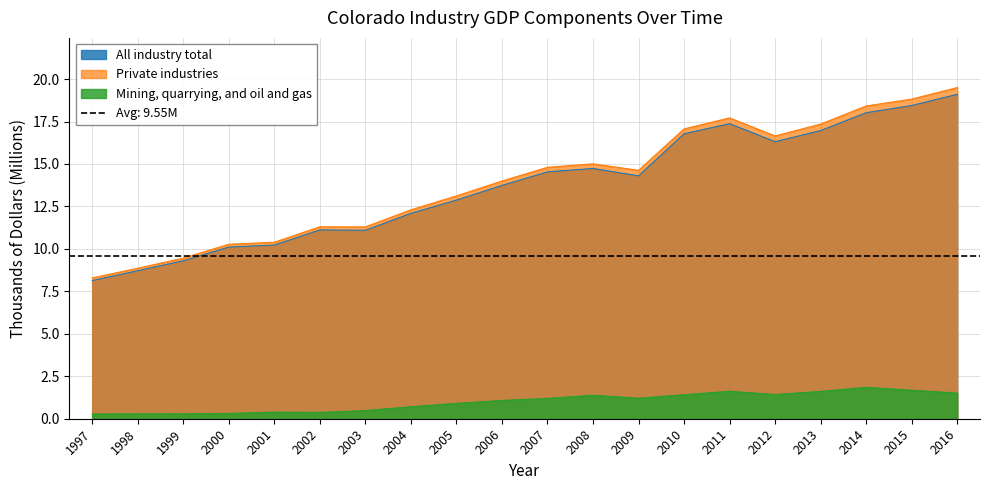

Which series has the widest spread of values?

Private industries